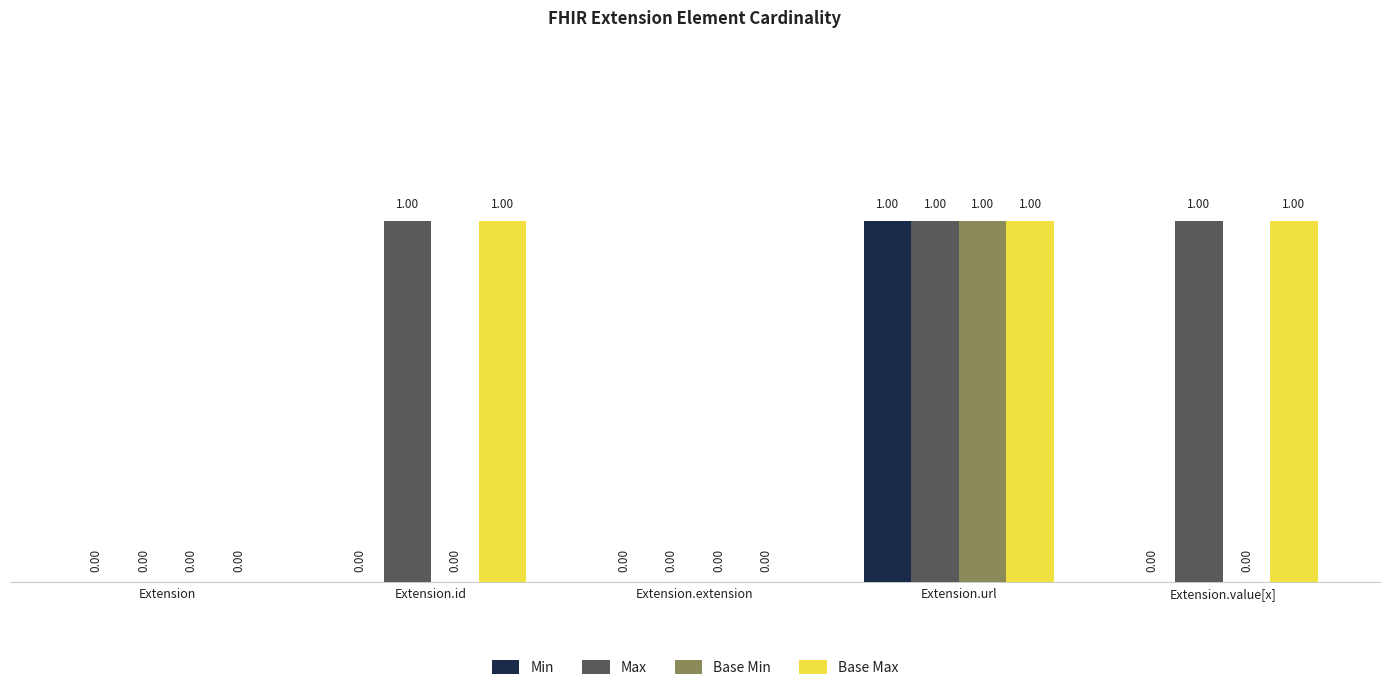

Reading left to right, extract all data points from this chart.

Min: Extension=0	Extension.id=0	Extension.extension=0	Extension.url=1	Extension.value[x]=0
Max: Extension=0	Extension.id=1	Extension.extension=0	Extension.url=1	Extension.value[x]=1
Base Min: Extension=0	Extension.id=0	Extension.extension=0	Extension.url=1	Extension.value[x]=0
Base Max: Extension=0	Extension.id=1	Extension.extension=0	Extension.url=1	Extension.value[x]=1